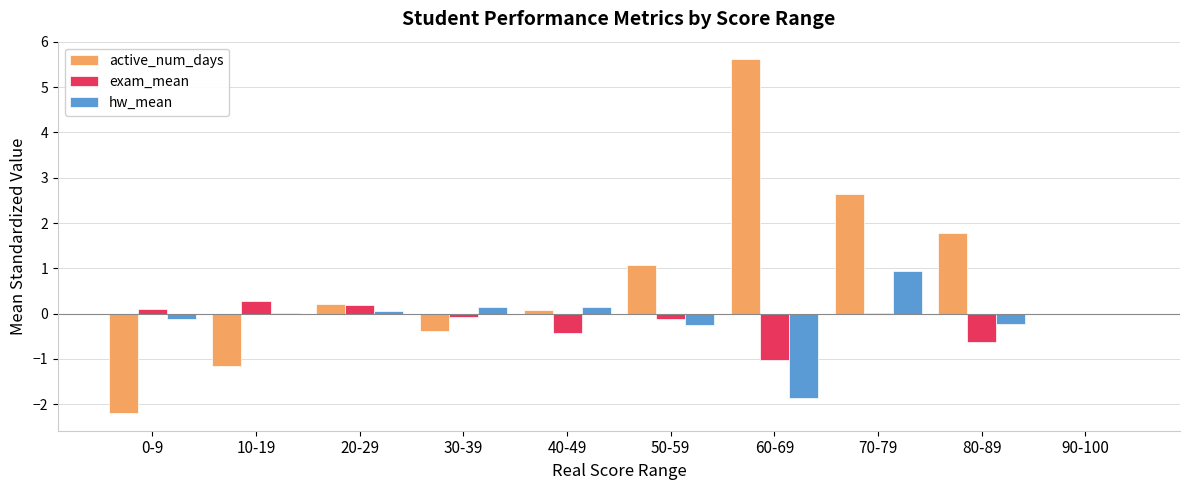

What is the sum of the exam_mean values at 80-89 and 10-19?

-0.3